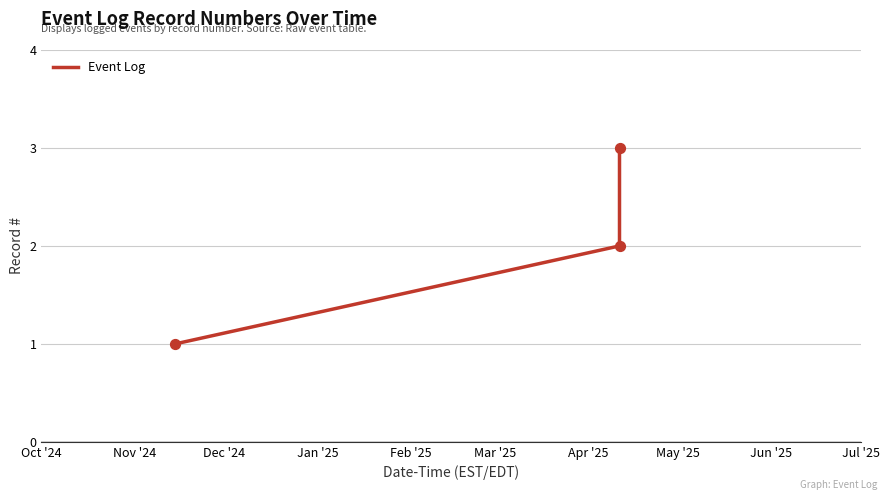

What is the greatest value displayed?

3